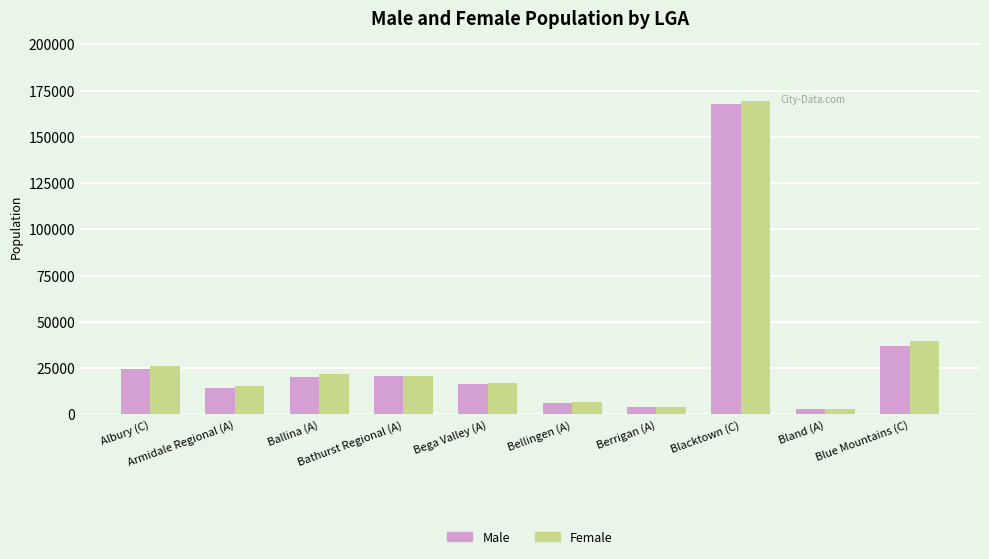

True or false: Female has a value of 29082 at Bega Valley (A).

False